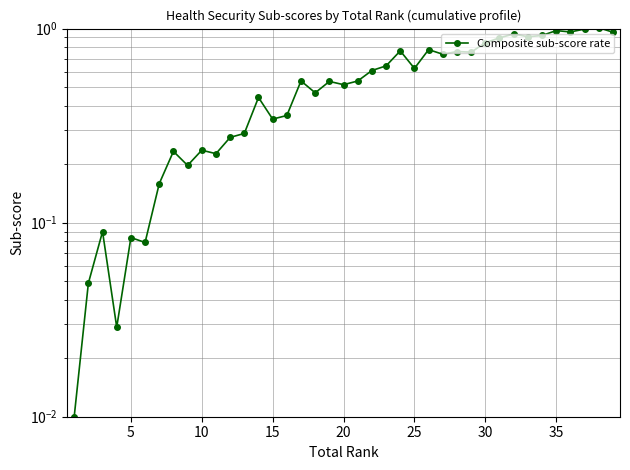

How many points are higher than both their immediate neighbors (excluding endpoints)?

13